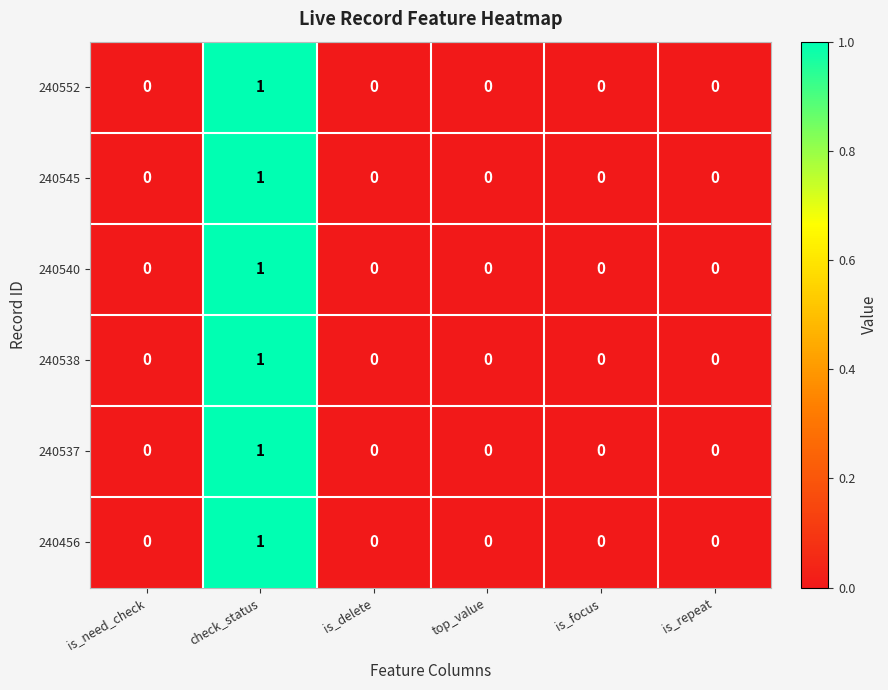

Which category has the highest value across all series?

check_status